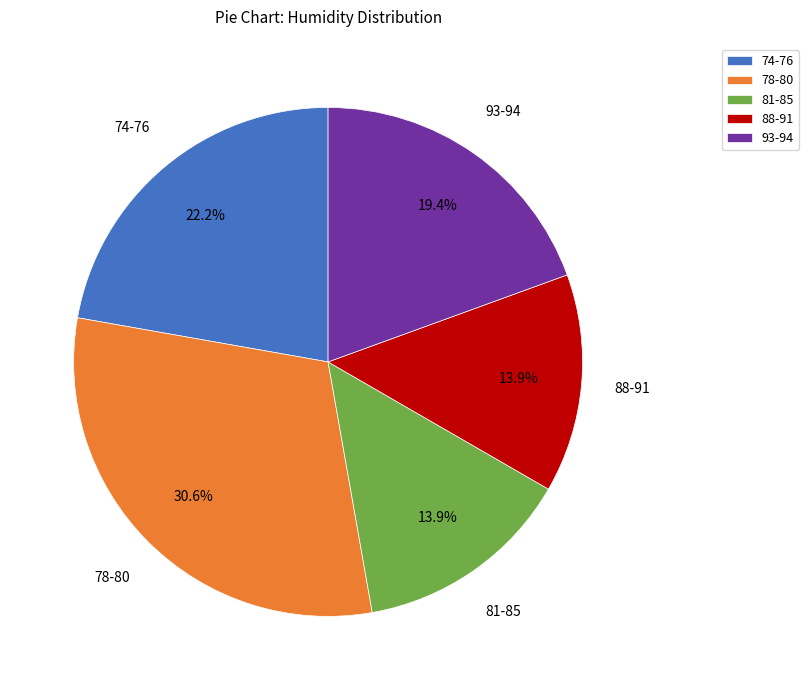

How many slices are in this pie chart?

5